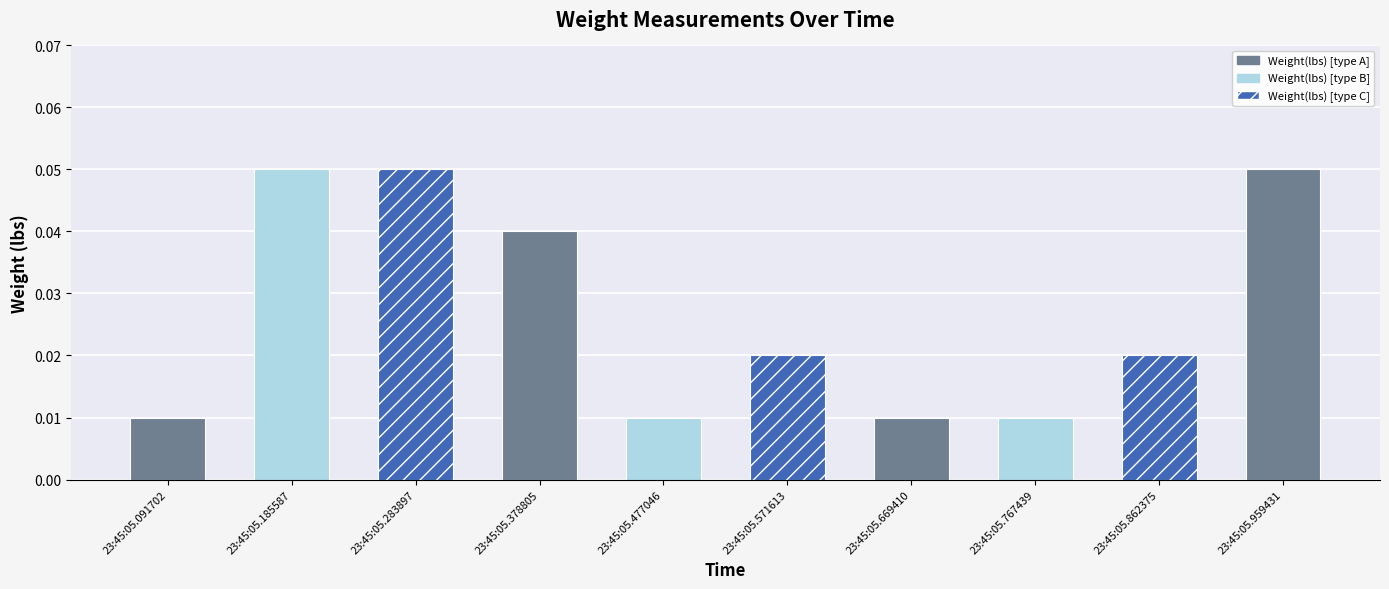

Rank the categories by value from highest to lowest.

23:45:05.185587, 23:45:05.283897, 23:45:05.959431, 23:45:05.378805, 23:45:05.571613, 23:45:05.862375, 23:45:05.091702, 23:45:05.477046, 23:45:05.669410, 23:45:05.767439